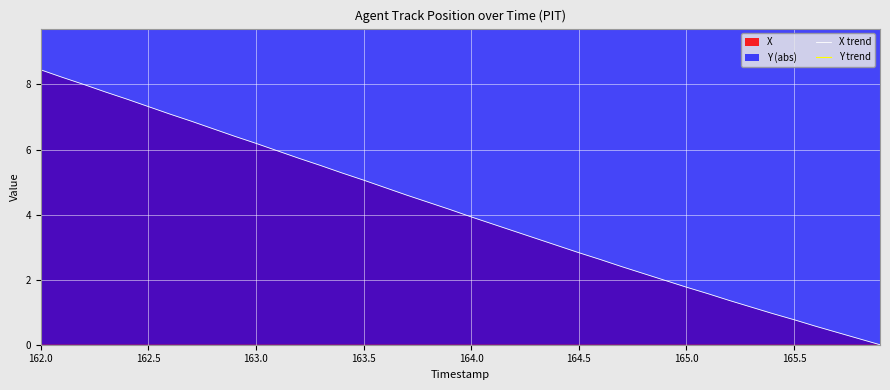

Is it true that X trend equals 2.4 at 163.5?

False